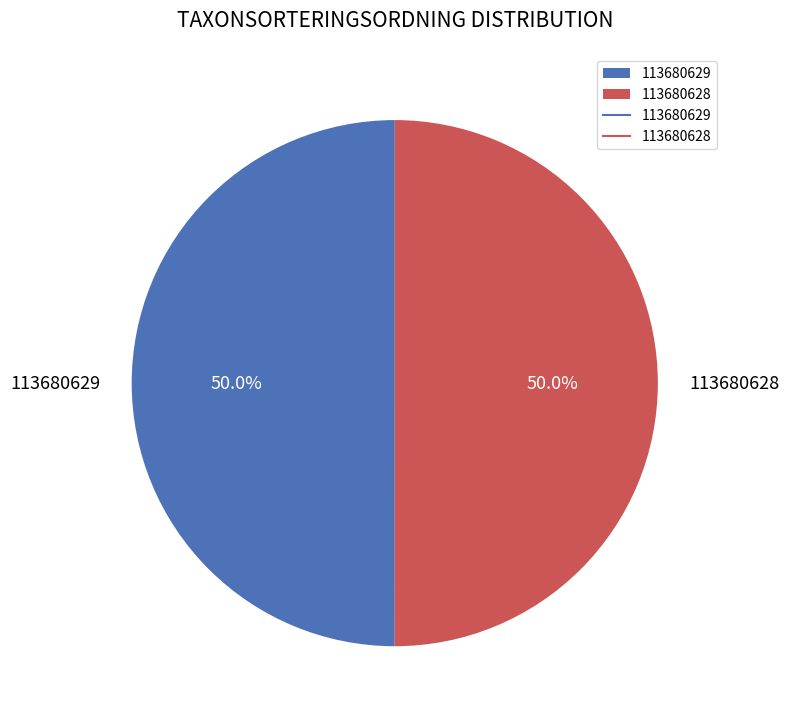

What is the ratio of the value at 113680628 to the value at 113680629?

1.0